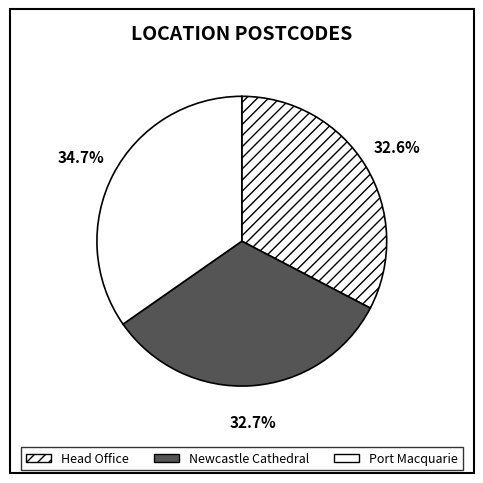

To the nearest percent, what percentage of the pie is Newcastle Cathedral?

33%